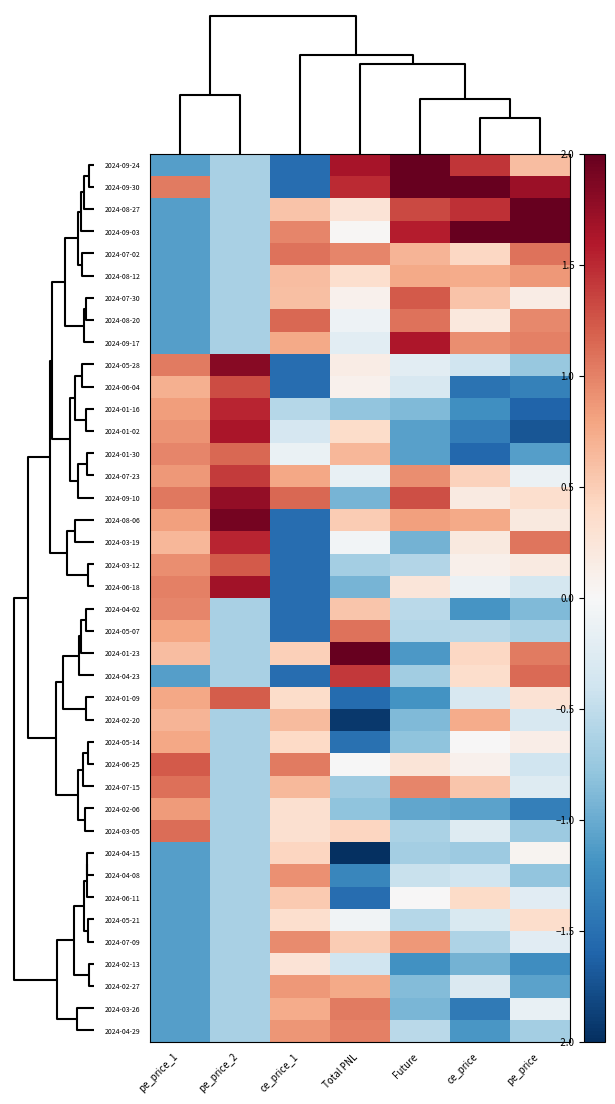

Reading left to right, list all the values displayed in this chart.

2024-09-24: pe_price_1=-1.1	pe_price_2=-0.6	ce_price_1=-1.5	Total PNL=1.7	Future=2.0	ce_price=1.4	pe_price=0.6
2024-09-30: pe_price_1=1.0	pe_price_2=-0.6	ce_price_1=-1.5	Total PNL=1.5	Future=2.0	ce_price=2.0	pe_price=1.7
2024-08-27: pe_price_1=-1.1	pe_price_2=-0.6	ce_price_1=0.6	Total PNL=0.3	Future=1.3	ce_price=1.5	pe_price=2.0
2024-09-03: pe_price_1=-1.1	pe_price_2=-0.6	ce_price_1=1.0	Total PNL=0.0	Future=1.6	ce_price=2.0	pe_price=2.0
2024-07-02: pe_price_1=-1.1	pe_price_2=-0.6	ce_price_1=1.1	Total PNL=1.0	Future=0.7	ce_price=0.4	pe_price=1.1
2024-08-12: pe_price_1=-1.1	pe_price_2=-0.6	ce_price_1=0.6	Total PNL=0.3	Future=0.8	ce_price=0.7	pe_price=0.9
2024-07-30: pe_price_1=-1.1	pe_price_2=-0.6	ce_price_1=0.6	Total PNL=0.1	Future=1.2	ce_price=0.6	pe_price=0.2
2024-08-20: pe_price_1=-1.1	pe_price_2=-0.6	ce_price_1=1.1	Total PNL=-0.1	Future=1.1	ce_price=0.2	pe_price=1.0
2024-09-17: pe_price_1=-1.1	pe_price_2=-0.6	ce_price_1=0.8	Total PNL=-0.2	Future=1.6	ce_price=0.9	pe_price=1.0
2024-05-28: pe_price_1=1.0	pe_price_2=1.8	ce_price_1=-1.5	Total PNL=0.1	Future=-0.2	ce_price=-0.4	pe_price=-0.8
2024-06-04: pe_price_1=0.7	pe_price_2=1.3	ce_price_1=-1.5	Total PNL=0.1	Future=-0.3	ce_price=-1.5	pe_price=-1.4
2024-01-16: pe_price_1=0.8	pe_price_2=1.5	ce_price_1=-0.6	Total PNL=-0.8	Future=-0.9	ce_price=-1.2	pe_price=-1.6
2024-01-02: pe_price_1=0.9	pe_price_2=1.6	ce_price_1=-0.3	Total PNL=0.4	Future=-1.1	ce_price=-1.4	pe_price=-1.7
2024-01-30: pe_price_1=1.0	pe_price_2=1.2	ce_price_1=-0.1	Total PNL=0.7	Future=-1.1	ce_price=-1.6	pe_price=-1.1
2024-07-23: pe_price_1=0.9	pe_price_2=1.4	ce_price_1=0.8	Total PNL=-0.2	Future=0.9	ce_price=0.5	pe_price=-0.1
2024-09-10: pe_price_1=1.0	pe_price_2=1.8	ce_price_1=1.1	Total PNL=-0.9	Future=1.3	ce_price=0.2	pe_price=0.3
2024-08-06: pe_price_1=0.8	pe_price_2=1.9	ce_price_1=-1.5	Total PNL=0.5	Future=0.8	ce_price=0.8	pe_price=0.2
2024-03-19: pe_price_1=0.7	pe_price_2=1.5	ce_price_1=-1.5	Total PNL=-0.1	Future=-0.9	ce_price=0.2	pe_price=1.1
2024-03-12: pe_price_1=0.9	pe_price_2=1.2	ce_price_1=-1.5	Total PNL=-0.7	Future=-0.6	ce_price=0.1	pe_price=0.2
2024-06-18: pe_price_1=1.0	pe_price_2=1.7	ce_price_1=-1.5	Total PNL=-0.9	Future=0.2	ce_price=-0.1	pe_price=-0.4
2024-04-02: pe_price_1=1.0	pe_price_2=-0.6	ce_price_1=-1.5	Total PNL=0.5	Future=-0.5	ce_price=-1.2	pe_price=-0.9
2024-05-07: pe_price_1=0.8	pe_price_2=-0.6	ce_price_1=-1.5	Total PNL=1.1	Future=-0.6	ce_price=-0.5	pe_price=-0.6
2024-01-23: pe_price_1=0.6	pe_price_2=-0.6	ce_price_1=0.5	Total PNL=2.0	Future=-1.1	ce_price=0.4	pe_price=1.0
2024-04-23: pe_price_1=-1.1	pe_price_2=-0.6	ce_price_1=-1.5	Total PNL=1.4	Future=-0.7	ce_price=0.3	pe_price=1.1
2024-01-09: pe_price_1=0.8	pe_price_2=1.2	ce_price_1=0.4	Total PNL=-1.5	Future=-1.2	ce_price=-0.3	pe_price=0.3
2024-02-20: pe_price_1=0.7	pe_price_2=-0.6	ce_price_1=0.6	Total PNL=-1.9	Future=-0.9	ce_price=0.7	pe_price=-0.3
2024-05-14: pe_price_1=0.8	pe_price_2=-0.6	ce_price_1=0.4	Total PNL=-1.5	Future=-0.8	ce_price=0.0	pe_price=0.1
2024-06-25: pe_price_1=1.2	pe_price_2=-0.6	ce_price_1=1.0	Total PNL=-0.0	Future=0.3	ce_price=0.1	pe_price=-0.4
2024-07-15: pe_price_1=1.1	pe_price_2=-0.6	ce_price_1=0.7	Total PNL=-0.7	Future=1.0	ce_price=0.6	pe_price=-0.3
2024-02-06: pe_price_1=0.9	pe_price_2=-0.6	ce_price_1=0.3	Total PNL=-0.8	Future=-1.0	ce_price=-1.1	pe_price=-1.4
2024-03-05: pe_price_1=1.1	pe_price_2=-0.6	ce_price_1=0.3	Total PNL=0.4	Future=-0.6	ce_price=-0.3	pe_price=-0.7
2024-04-15: pe_price_1=-1.1	pe_price_2=-0.6	ce_price_1=0.4	Total PNL=-2.0	Future=-0.7	ce_price=-0.7	pe_price=0.1
2024-04-08: pe_price_1=-1.1	pe_price_2=-0.6	ce_price_1=0.9	Total PNL=-1.3	Future=-0.5	ce_price=-0.4	pe_price=-0.8
2024-06-11: pe_price_1=-1.1	pe_price_2=-0.6	ce_price_1=0.5	Total PNL=-1.5	Future=0.0	ce_price=0.4	pe_price=-0.2
2024-05-21: pe_price_1=-1.1	pe_price_2=-0.6	ce_price_1=0.3	Total PNL=-0.1	Future=-0.6	ce_price=-0.3	pe_price=0.4
2024-07-09: pe_price_1=-1.1	pe_price_2=-0.6	ce_price_1=0.9	Total PNL=0.5	Future=0.9	ce_price=-0.6	pe_price=-0.2
2024-02-13: pe_price_1=-1.1	pe_price_2=-0.6	ce_price_1=0.3	Total PNL=-0.4	Future=-1.2	ce_price=-0.9	pe_price=-1.2
2024-02-27: pe_price_1=-1.1	pe_price_2=-0.6	ce_price_1=0.9	Total PNL=0.8	Future=-0.9	ce_price=-0.3	pe_price=-1.1
2024-03-26: pe_price_1=-1.1	pe_price_2=-0.6	ce_price_1=0.7	Total PNL=1.0	Future=-0.9	ce_price=-1.4	pe_price=-0.1
2024-04-29: pe_price_1=-1.1	pe_price_2=-0.6	ce_price_1=0.9	Total PNL=1.0	Future=-0.5	ce_price=-1.2	pe_price=-0.7